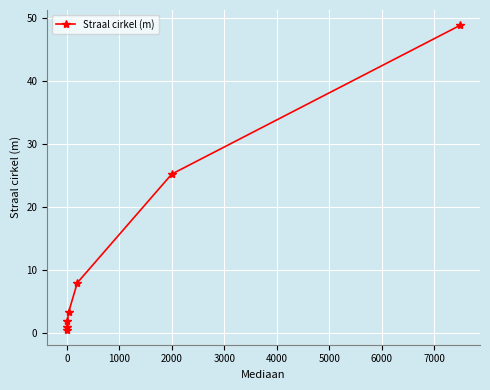

What is the value of the 6th point from the left?

25.2